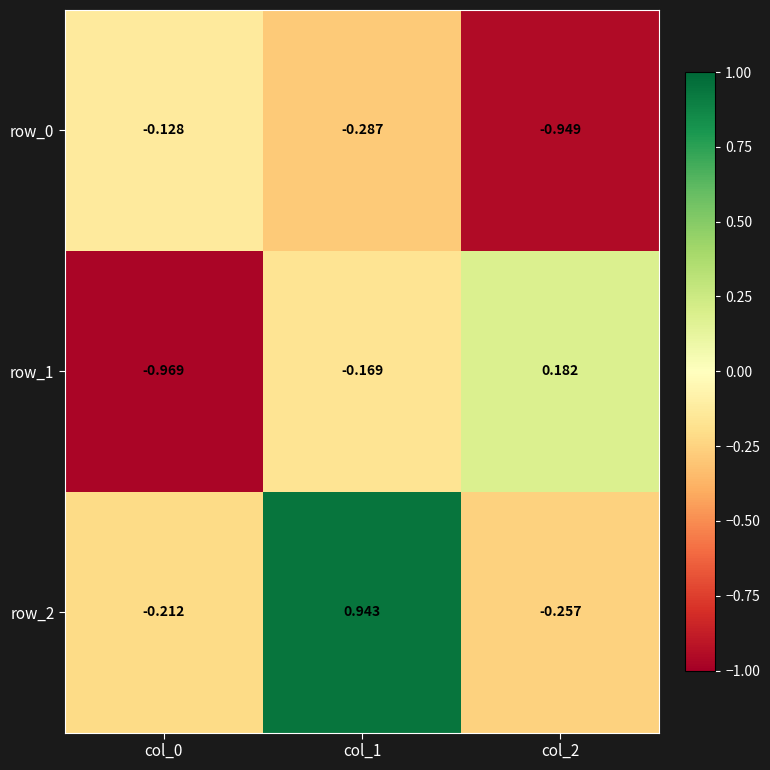

Reading left to right, what are all the values shown in this chart?

row_0: col_0=-0.1	col_1=-0.3	col_2=-0.9
row_1: col_0=-1.0	col_1=-0.2	col_2=0.2
row_2: col_0=-0.2	col_1=0.9	col_2=-0.3